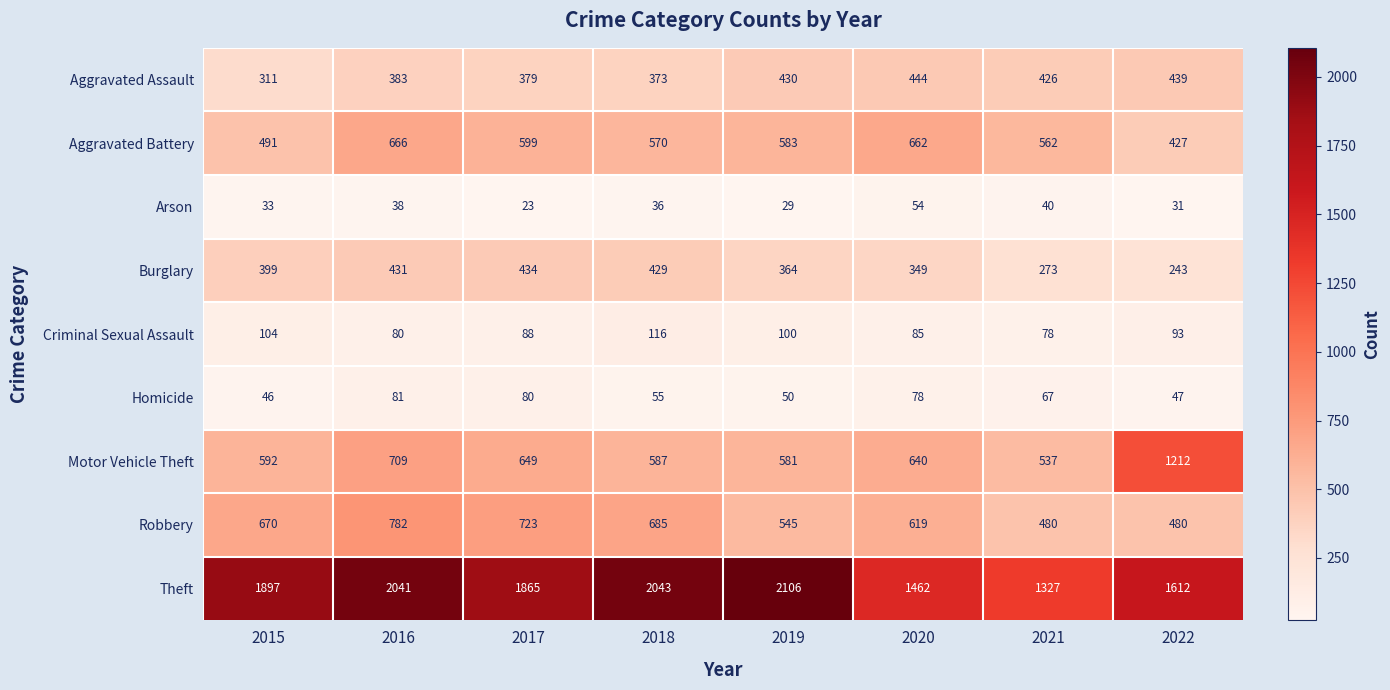

What is the difference between the Aggravated Battery values at 2020 and 2019?

79